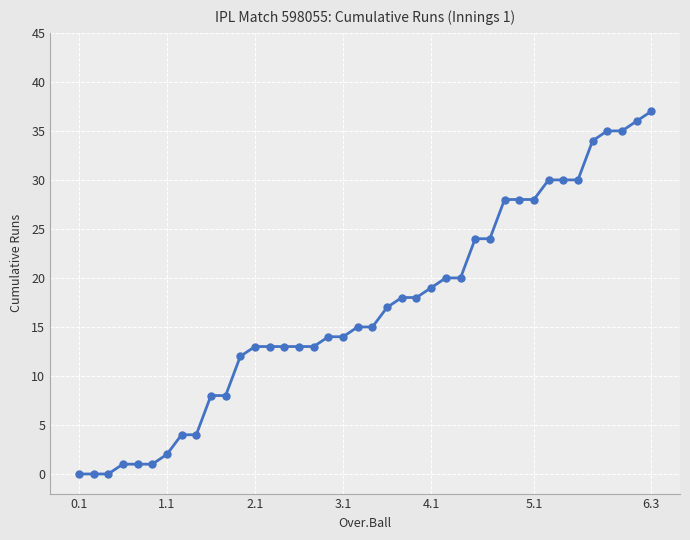

What is the maximum value shown in the chart?

37